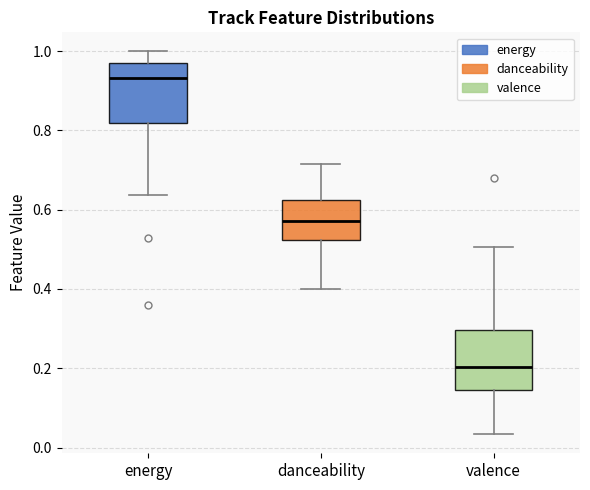

Where does the median line of the box for danceability sit on the y-axis? The values are not printed on the chart, so give them approximately, as read against the axis.

0.58